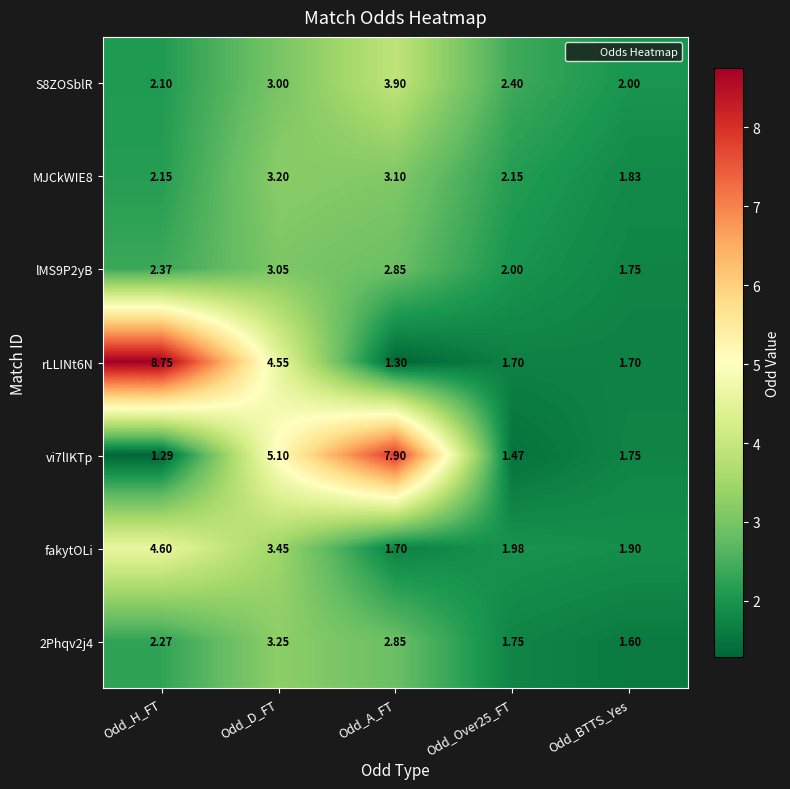

At which label is fakytOLi closest to 3?

Odd_D_FT